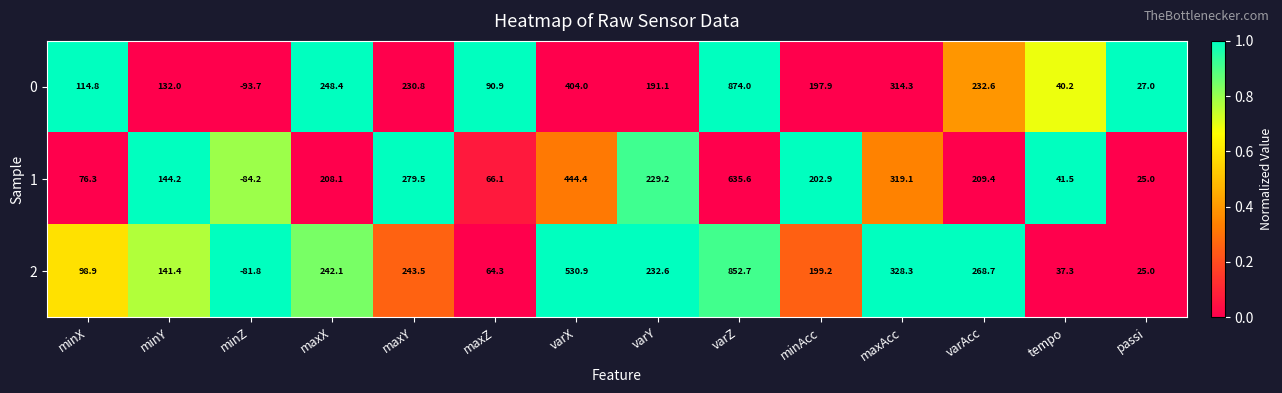

What is the average value of the 0 series?

214.6